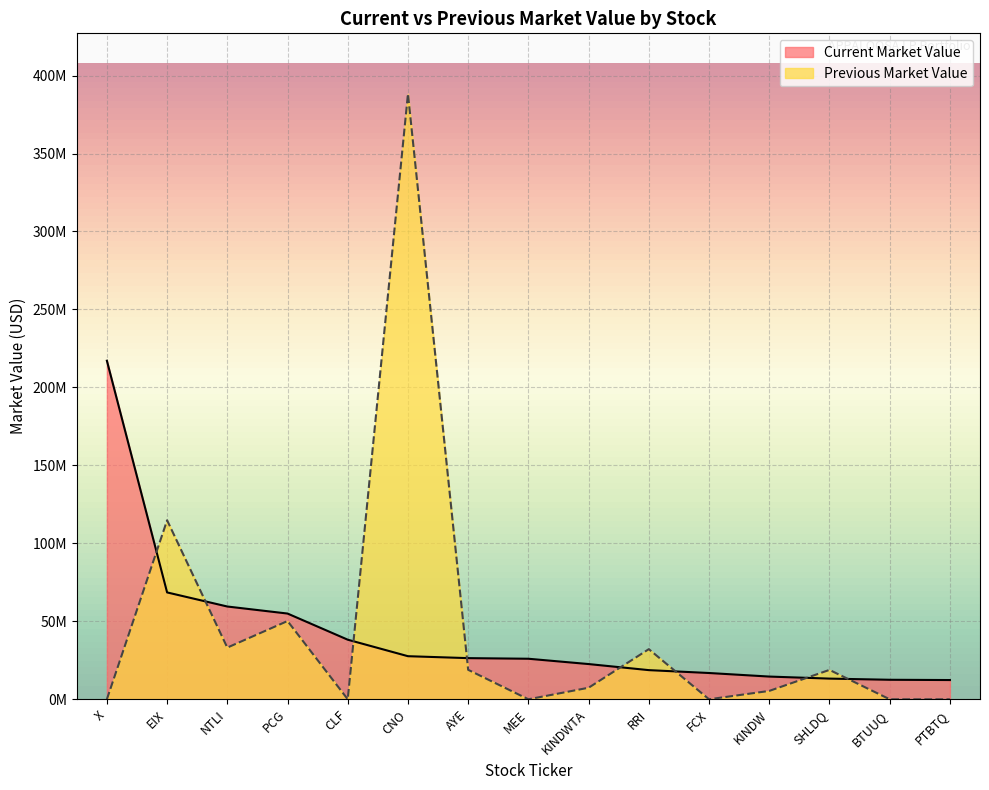

How many data points in Current Market Value are less than 26000000?

7